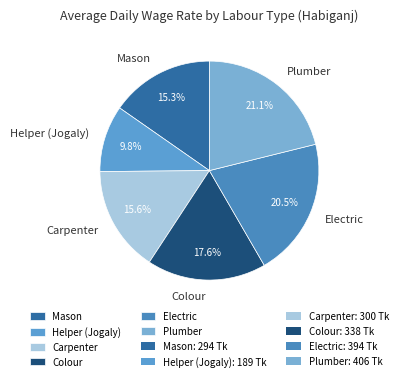

Between Colour and Electric, which is larger?

Electric